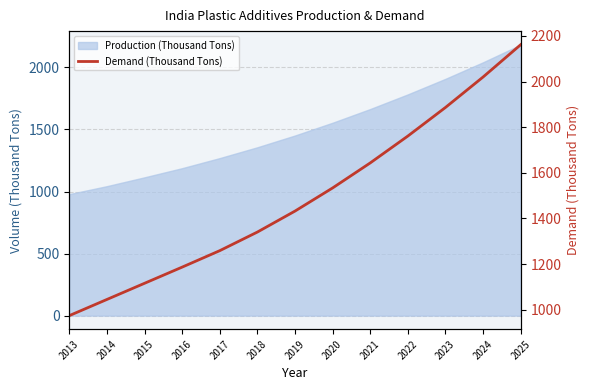

Where does the data first go above 1432?

2019